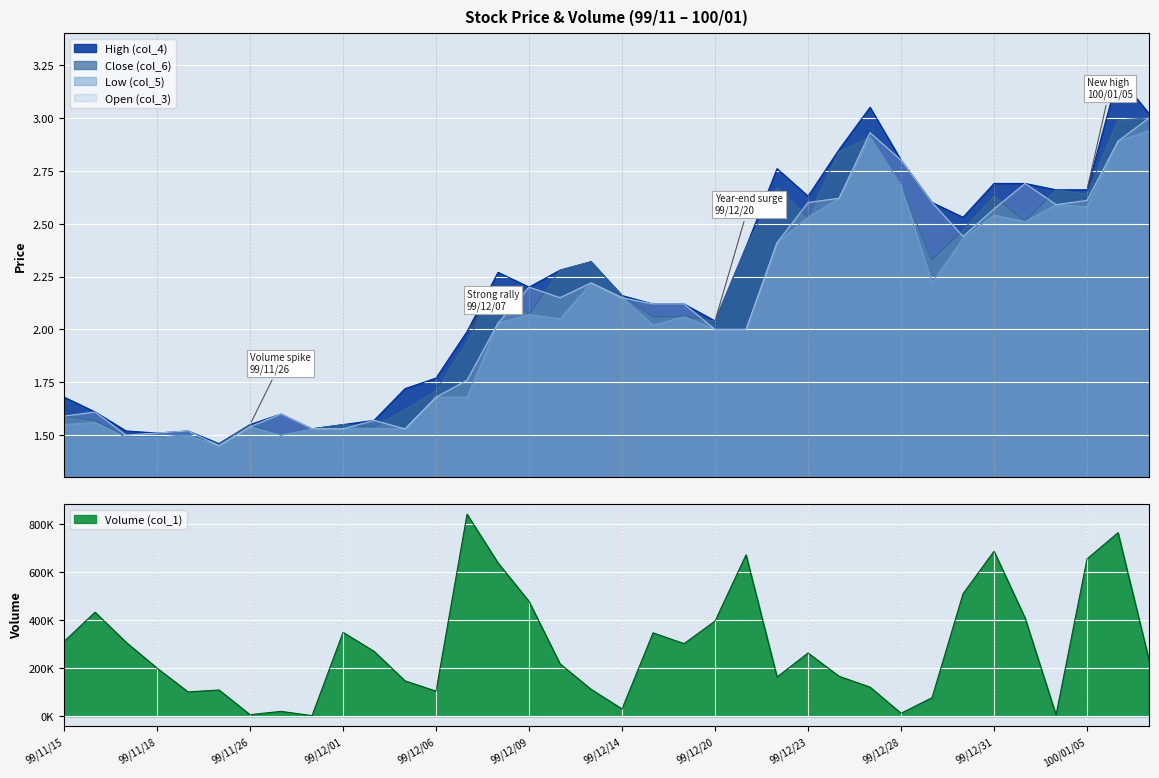

What is the maximum value for High (col_4)?

3.2